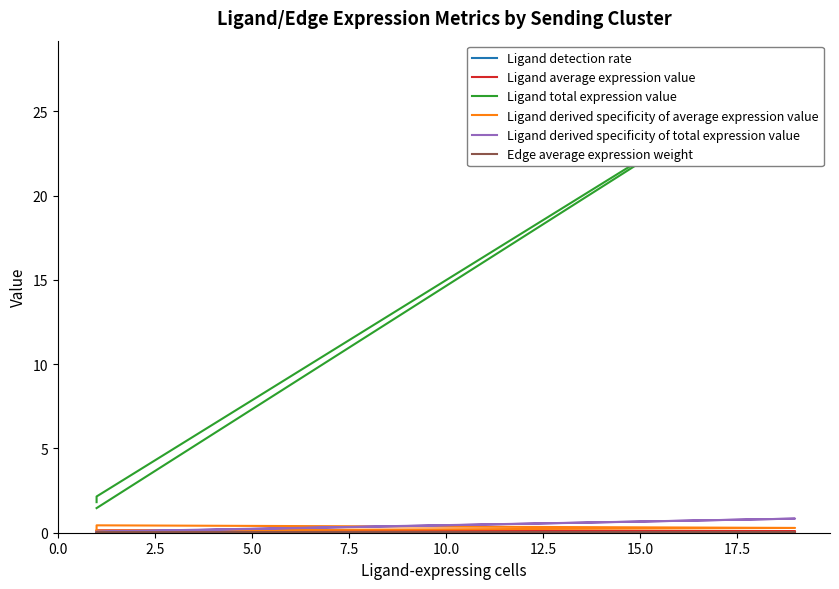

What are all the series names shown in the legend?

Ligand detection rate, Ligand average expression value, Ligand total expression value, Ligand derived specificity of average expression value, Ligand derived specificity of total expression value, Edge average expression weight